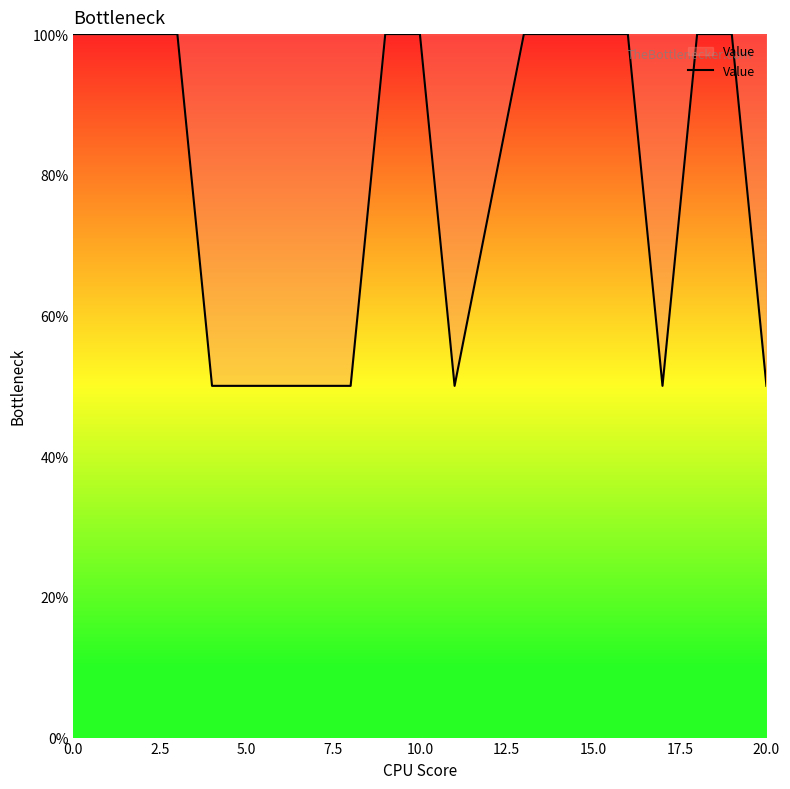

What is the difference between the maximum and minimum values?

50